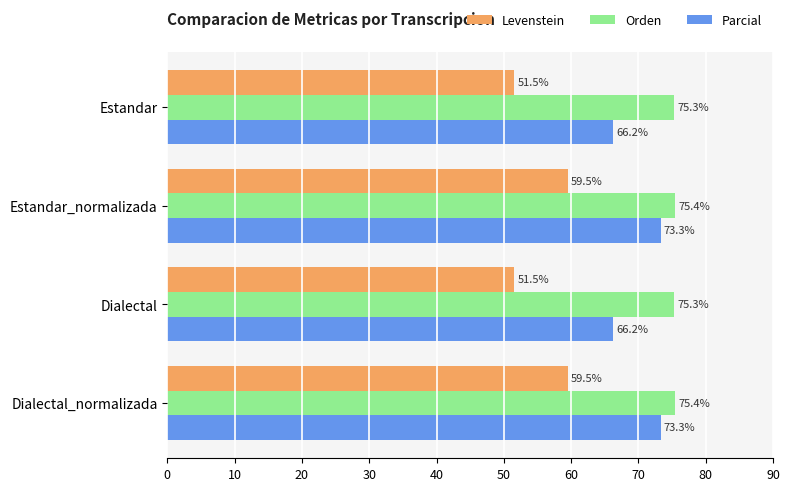

Which series has the largest total across all categories?

Orden